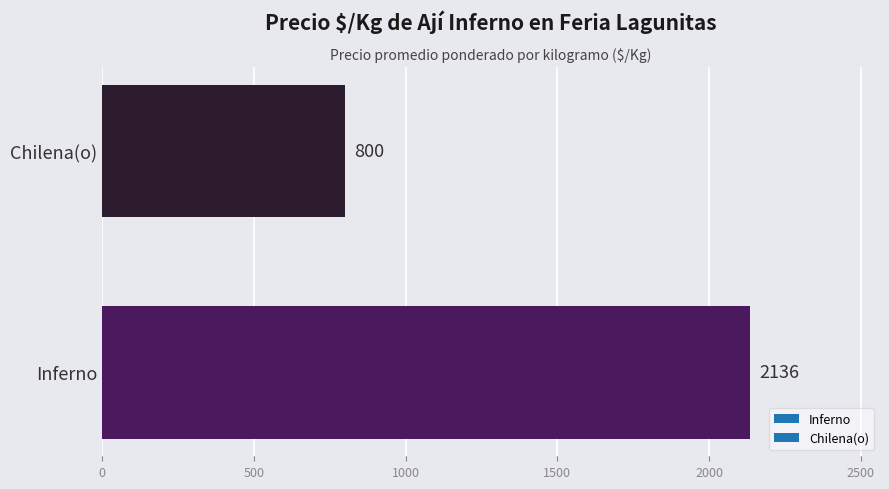

What is the approximate value at Chilena(o)?

800